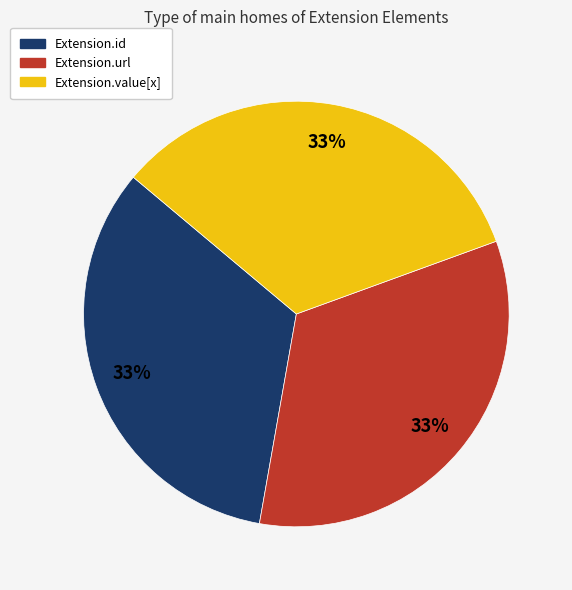

Is it true that Extension.value[x] is 42% of the pie?

False